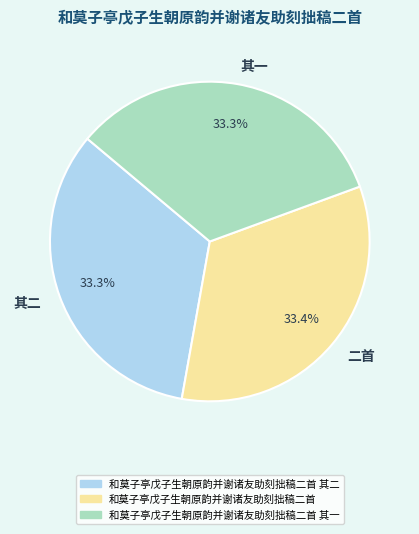

What portion of the pie excludes 二首?

66.6%